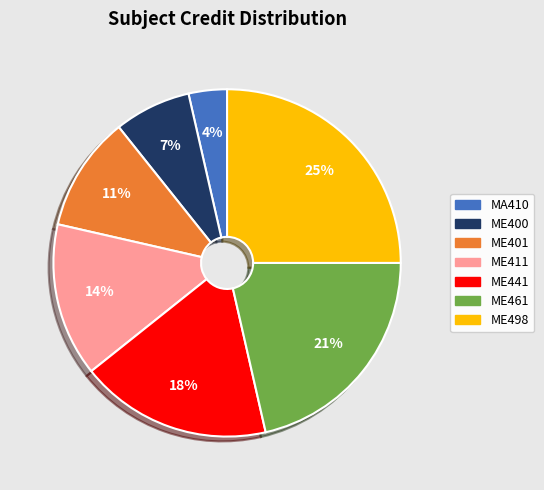

Rank the categories by value from highest to lowest.

ME498, ME461, ME441, ME411, ME401, ME400, MA410